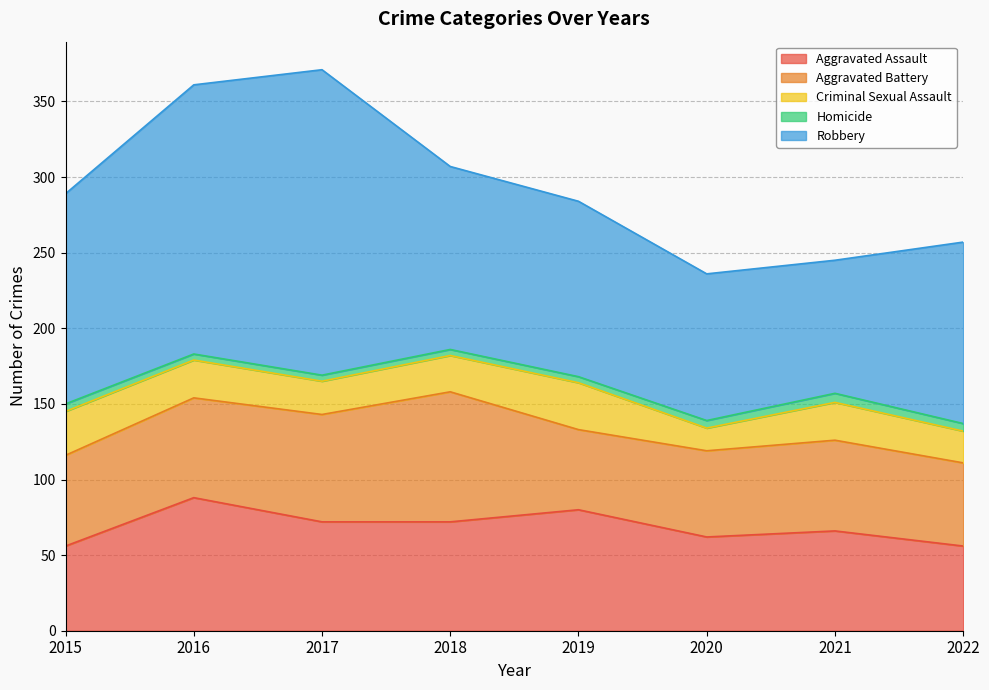

At how many categories does at least one series exceed 180?

1